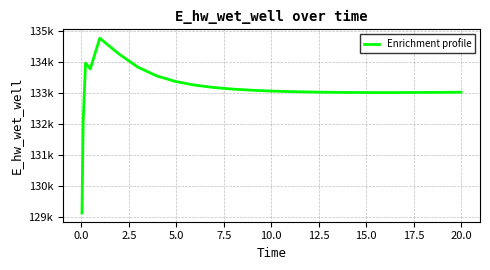

What is the value of the 16th point from the left?

133026.8